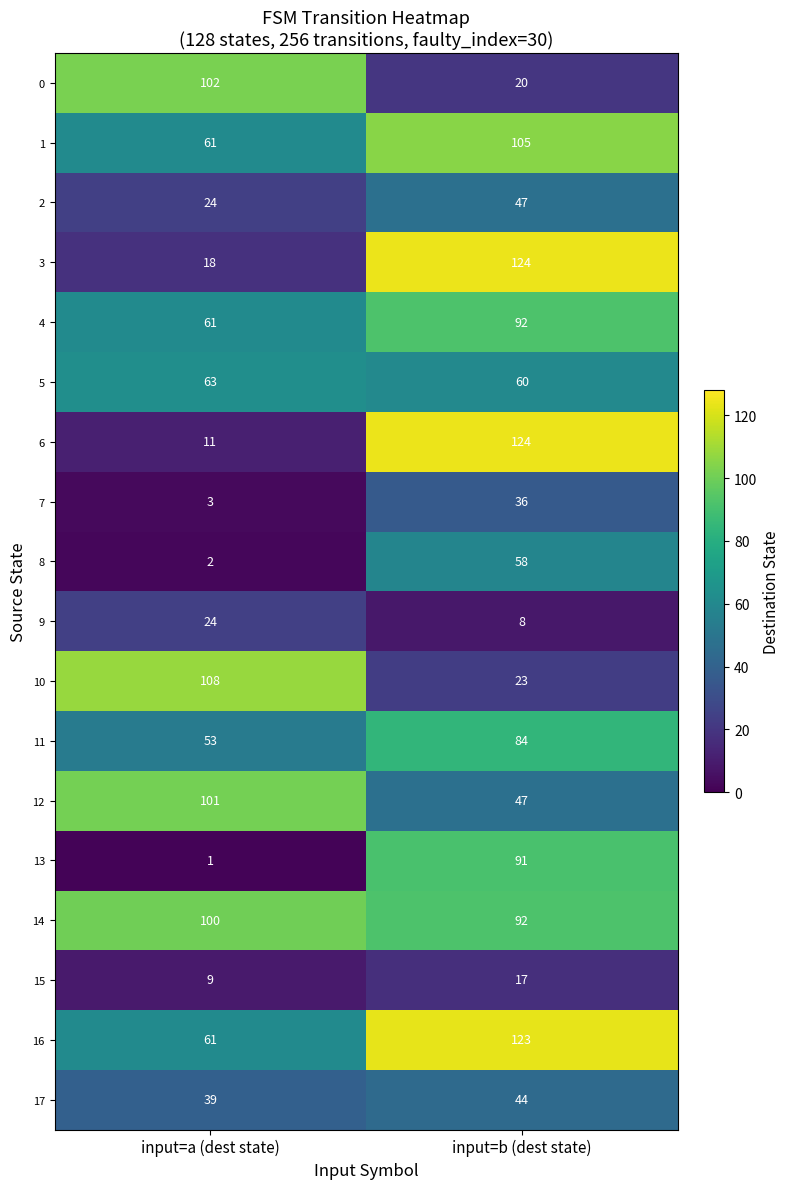

Between input=a (dest state) and input=b (dest state), which series saw the biggest shift?

6